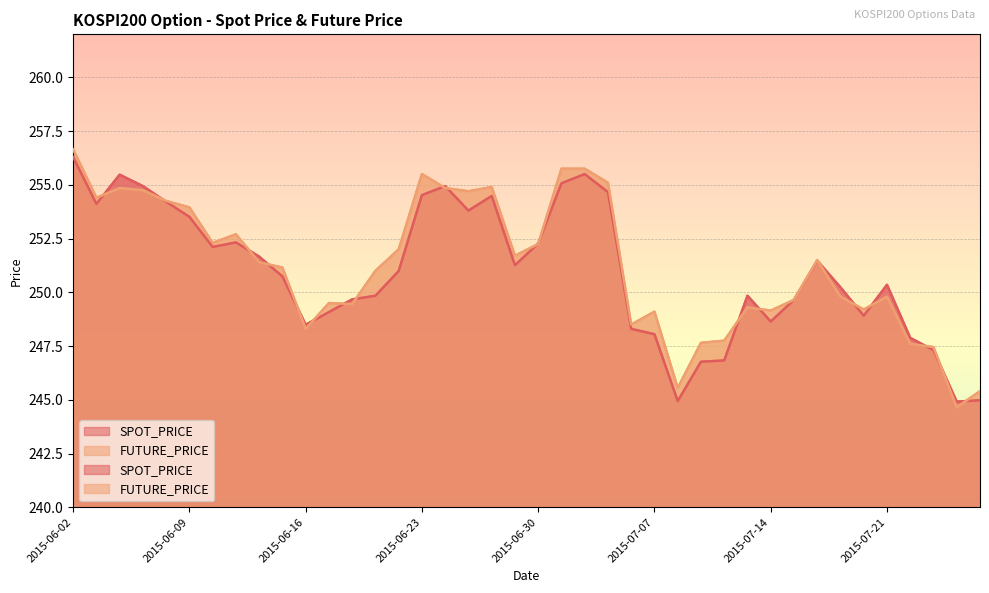

Which label corresponds to the largest value in the chart?

2015-06-02